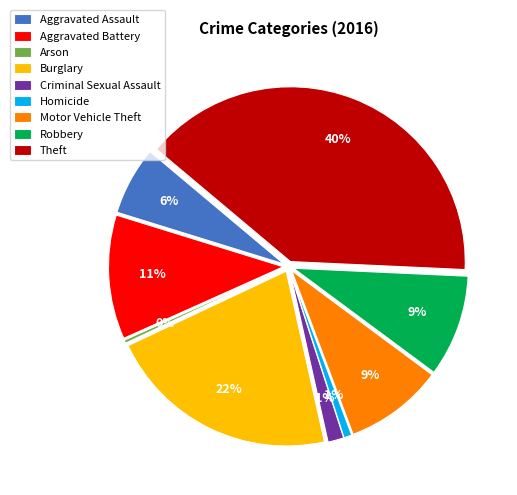

To the nearest percent, what portion does Criminal Sexual Assault represent?

1%